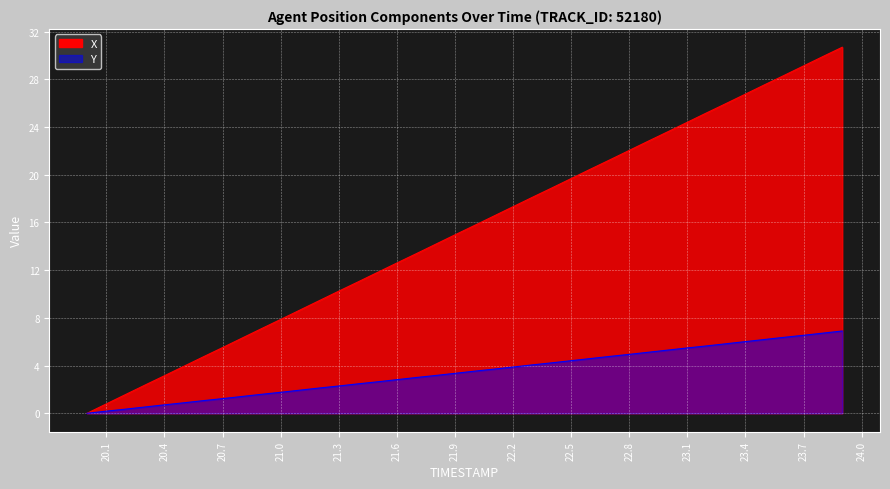

Reading right to left, list all the values displayed in this chart.

X: 23.9=30.7	23.8=29.9	23.7=29.1	23.6=28.3	23.5=27.6	23.4=26.8	23.3=26.0	23.2=25.2	23.1=24.4	23.0=23.6	22.9=22.8	22.8=22.0	22.7=21.2	22.6=20.5	22.5=19.7	22.4=18.9	22.3=18.1	22.2=17.3	22.1=16.5	22.0=15.7	21.9=15.0	21.8=14.2	21.7=13.4	21.6=12.6	21.5=11.8	21.4=11.0	21.3=10.2	21.2=9.4	21.1=8.7	21.0=7.9	20.9=7.1	20.8=6.3	20.7=5.5	20.6=4.7	20.5=3.9	20.4=3.1	20.3=2.4	20.2=1.6	20.1=0.8	20.0=0.0
Y: 23.9=6.9	23.8=6.7	23.7=6.5	23.6=6.4	23.5=6.2	23.4=6.0	23.3=5.8	23.2=5.7	23.1=5.5	23.0=5.3	22.9=5.1	22.8=4.9	22.7=4.8	22.6=4.6	22.5=4.4	22.4=4.2	22.3=4.1	22.2=3.9	22.1=3.7	22.0=3.5	21.9=3.3	21.8=3.2	21.7=3.0	21.6=2.8	21.5=2.6	21.4=2.5	21.3=2.3	21.2=2.1	21.1=1.9	21.0=1.8	20.9=1.6	20.8=1.4	20.7=1.2	20.6=1.1	20.5=0.9	20.4=0.7	20.3=0.5	20.2=0.3	20.1=0.2	20.0=0.0